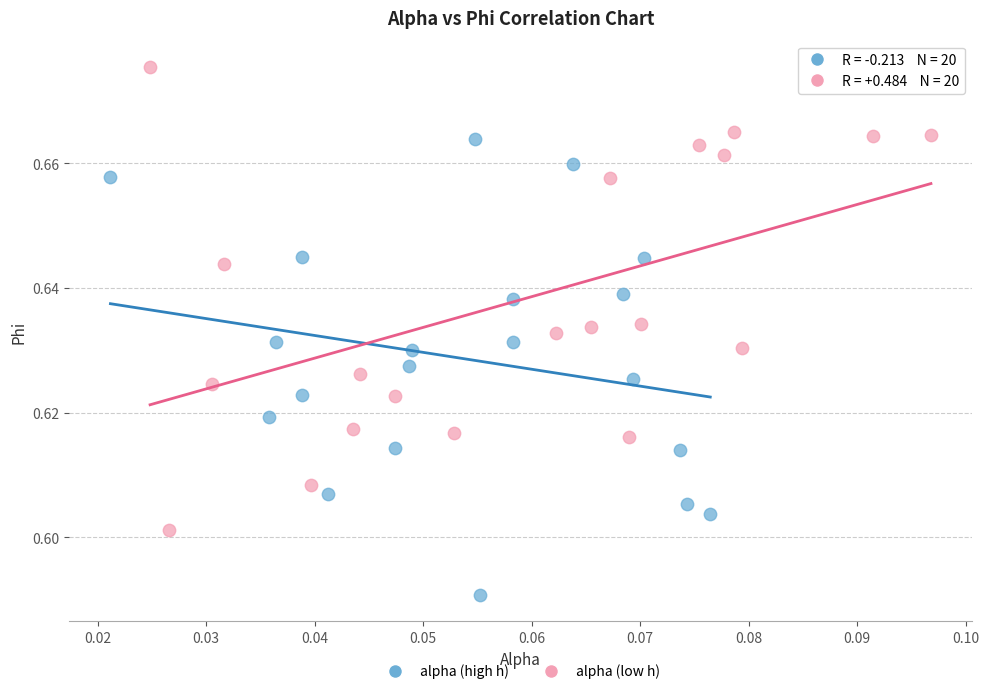

Which series reaches the minimum Y coordinate?

alpha (high h)